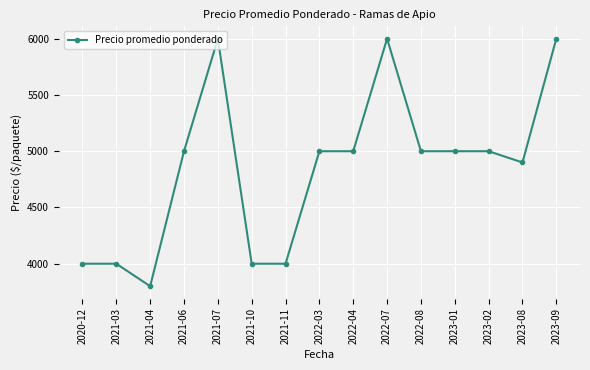

What is the sum of all values?

72700